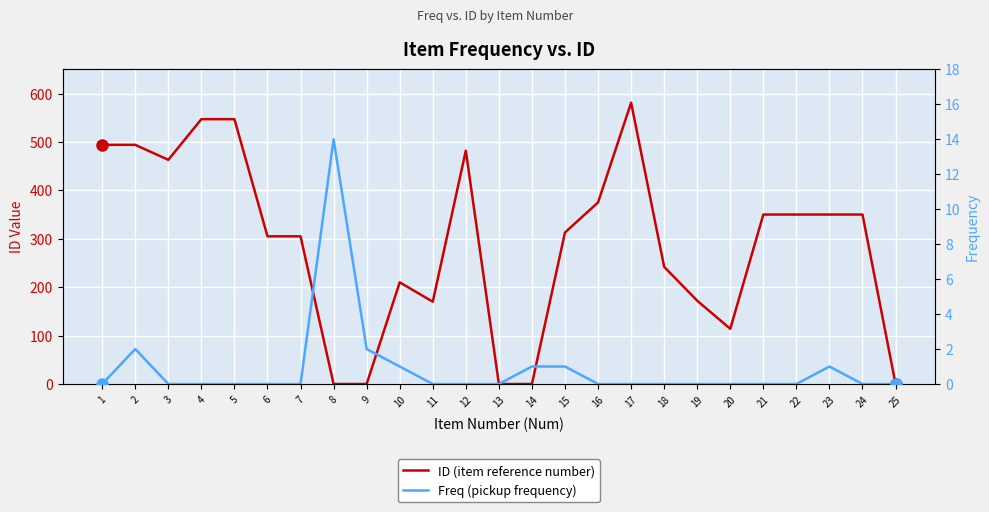

Which series has the largest range (max minus min)?

ID (item reference number)